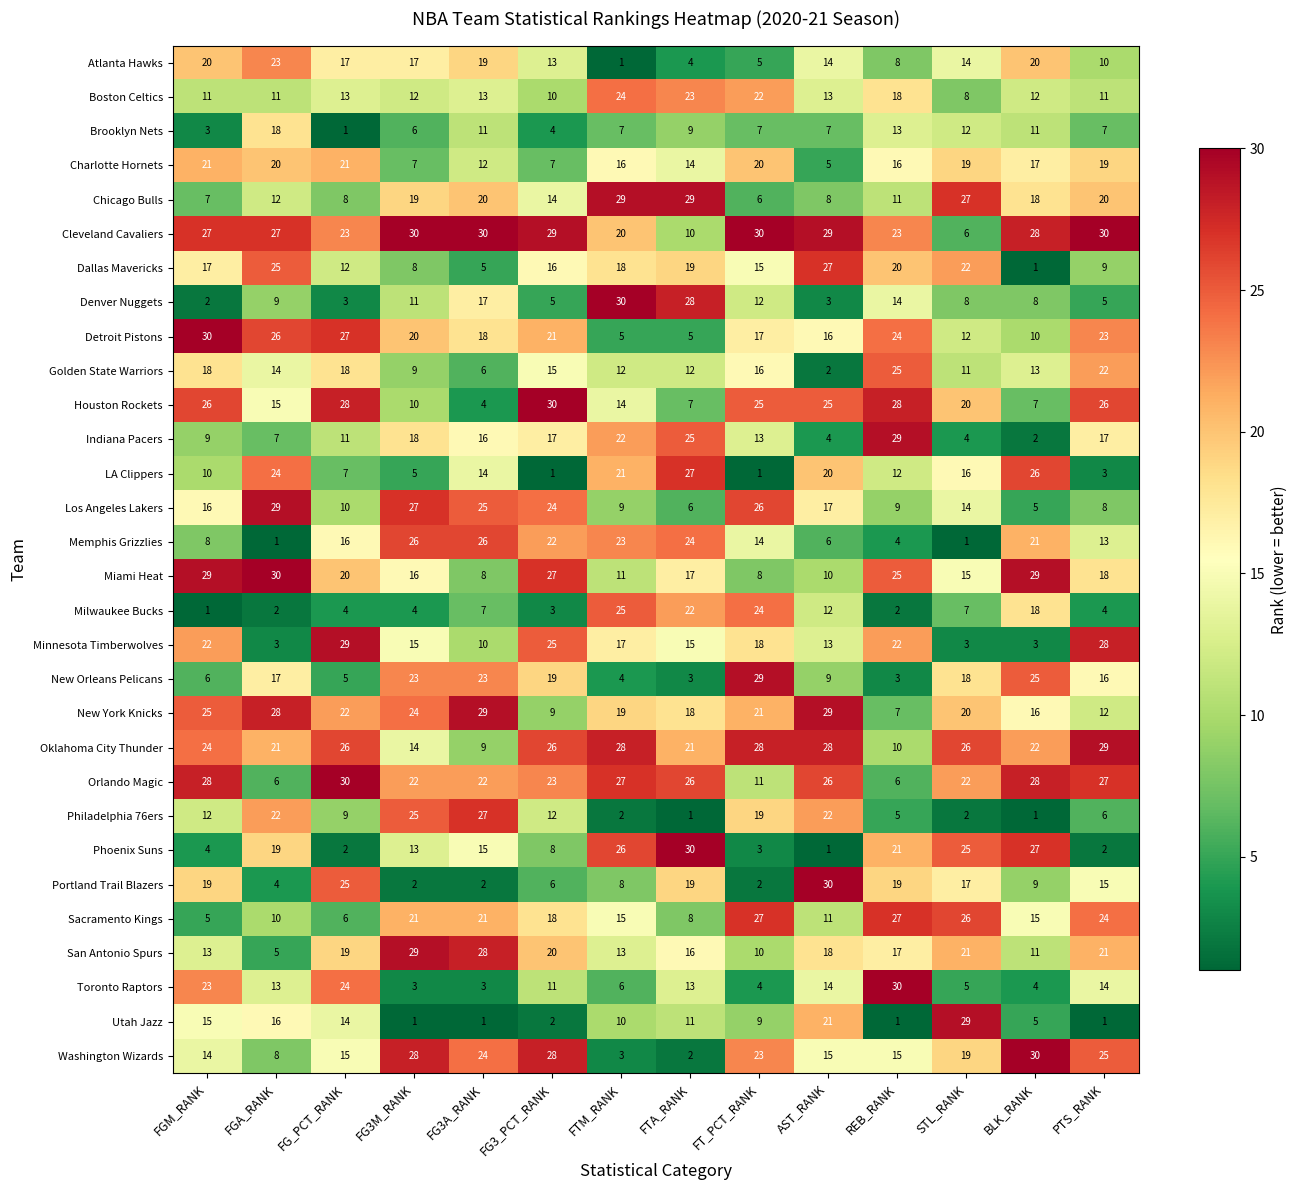

At which label is New Orleans Pelicans closest to 16?

PTS_RANK